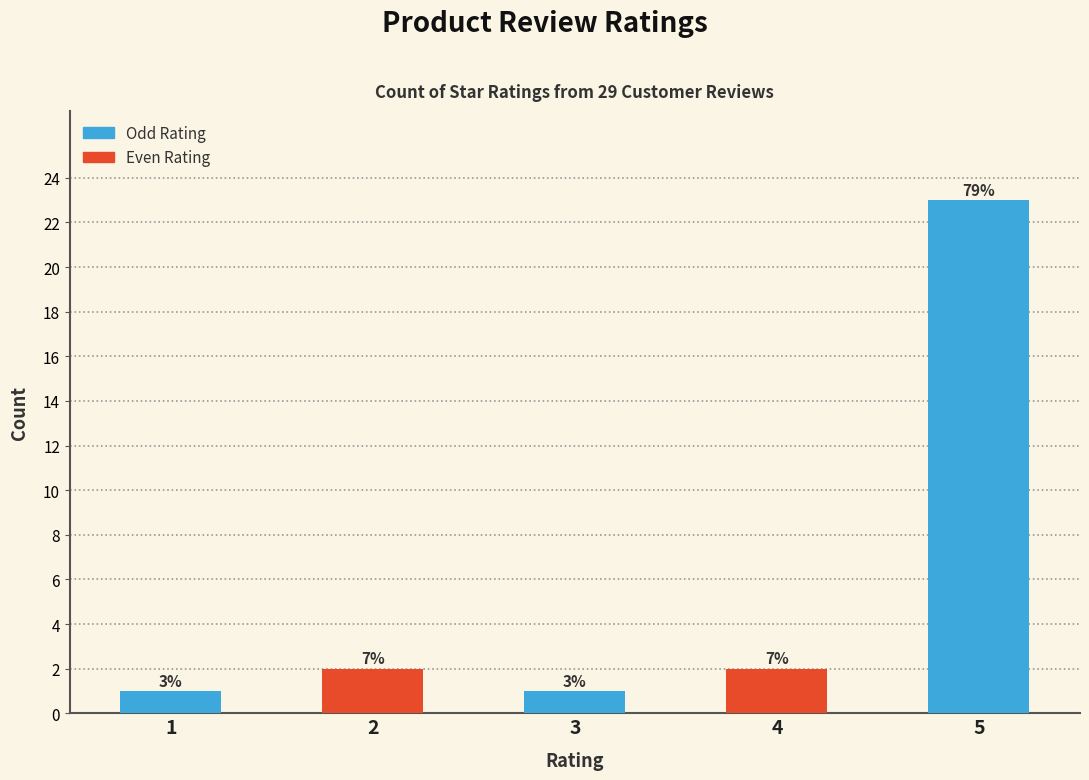

Rank the categories by value from lowest to highest.

1, 3, 2, 4, 5